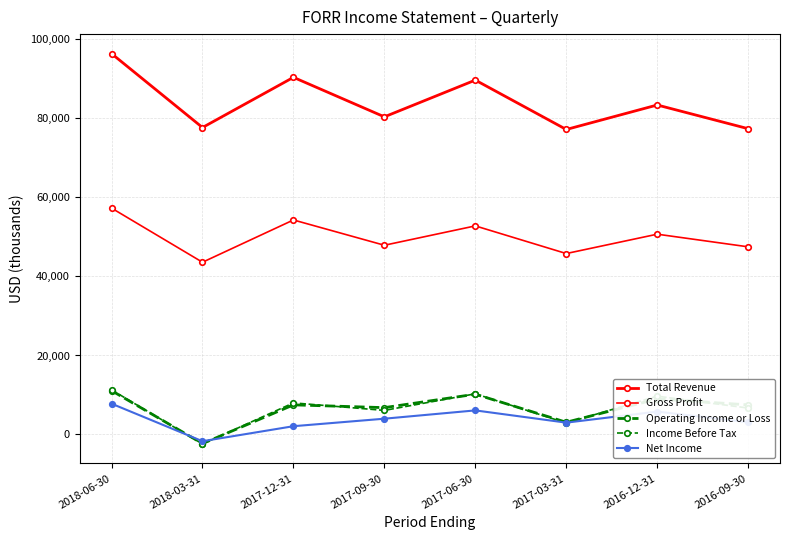

Is this an area chart (filled region under the line)?

No